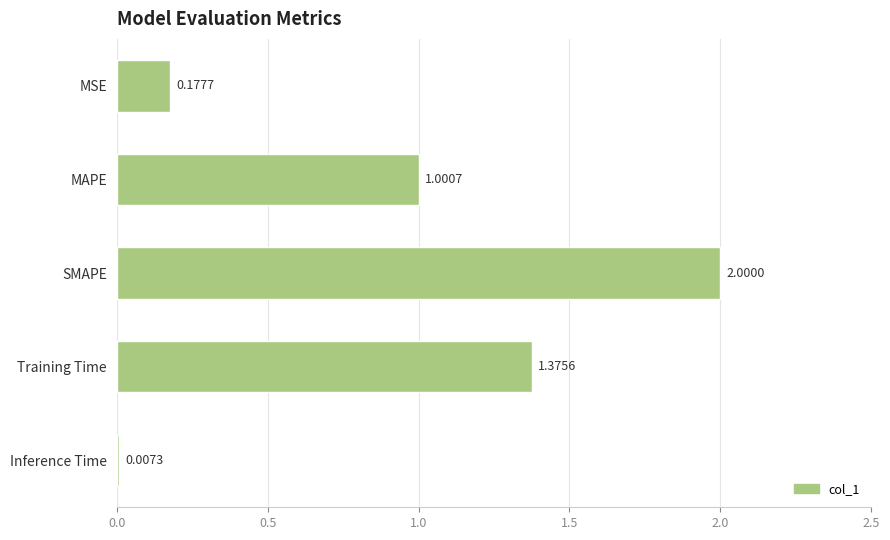

What is the change in value from SMAPE to Training Time?

-0.6